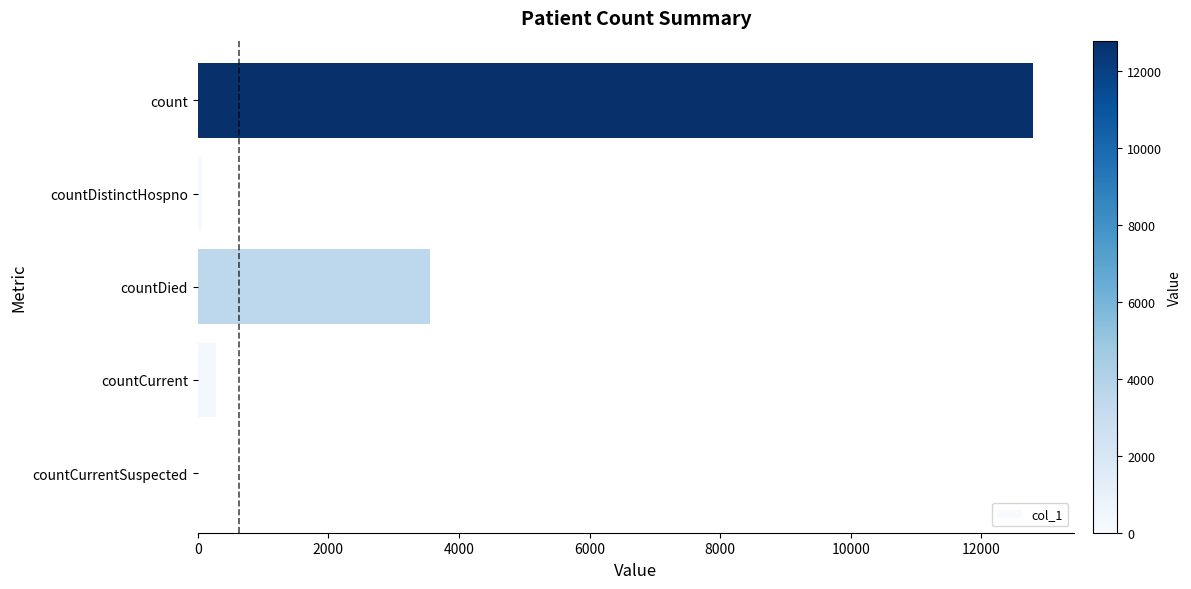

Where is the data nearest to the value 6392?

countDied